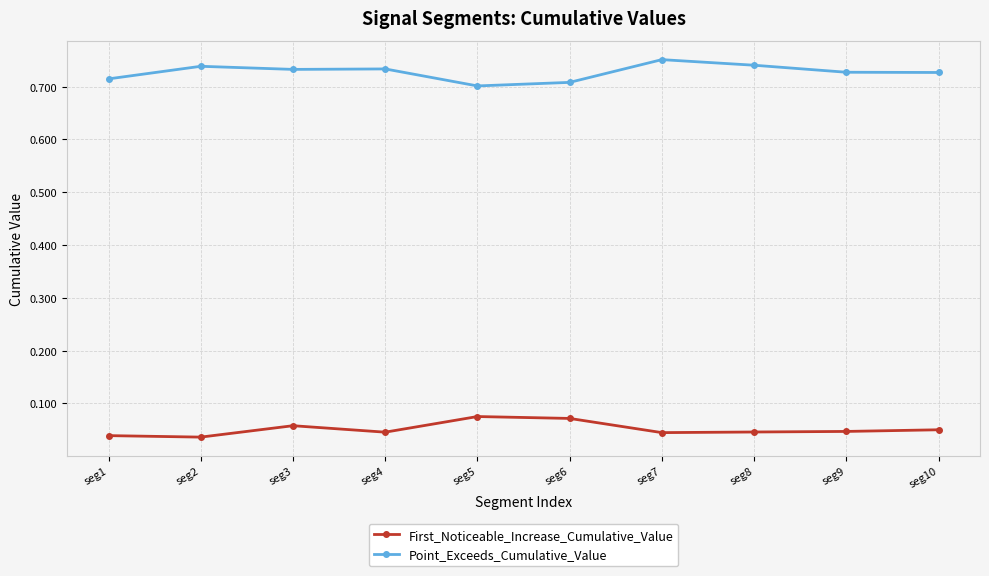

What is the spread (max minus min) of values at seg5?

0.6